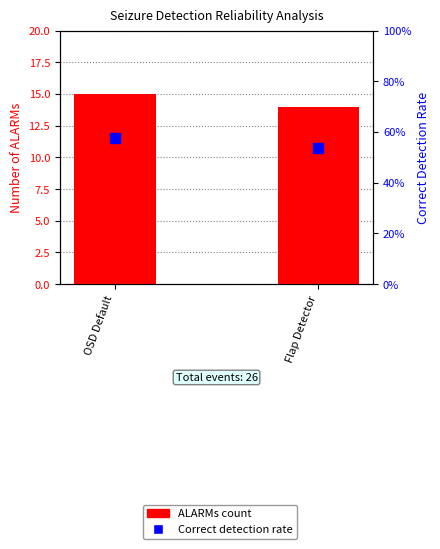

Which series has the largest total across all categories?

ALARMs count